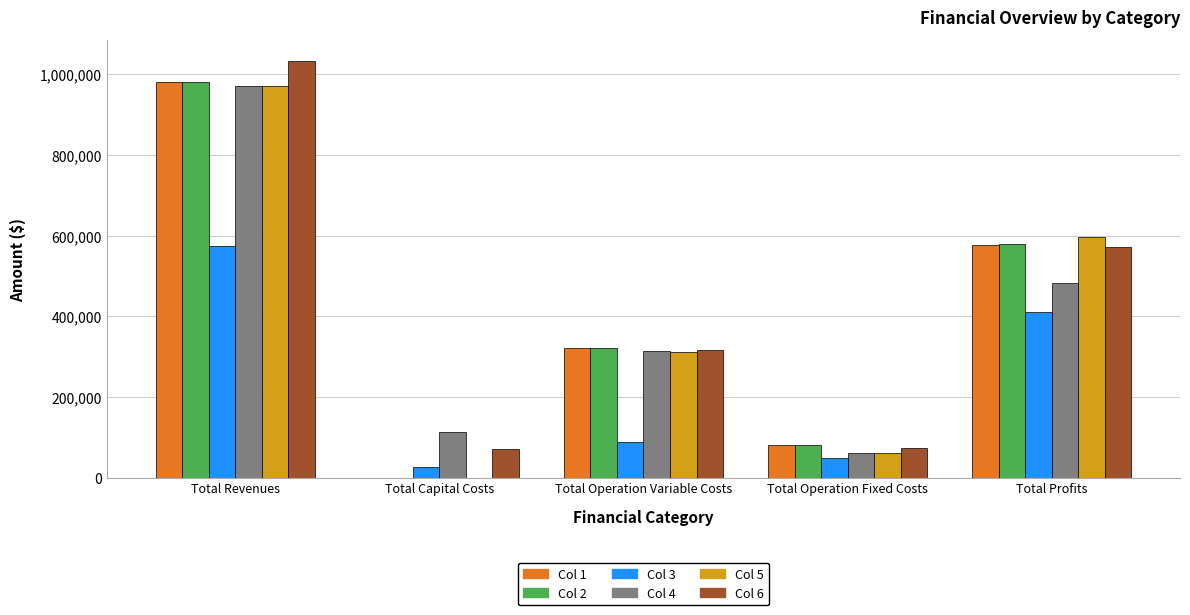

Which label corresponds to the largest value in the chart?

Total Revenues